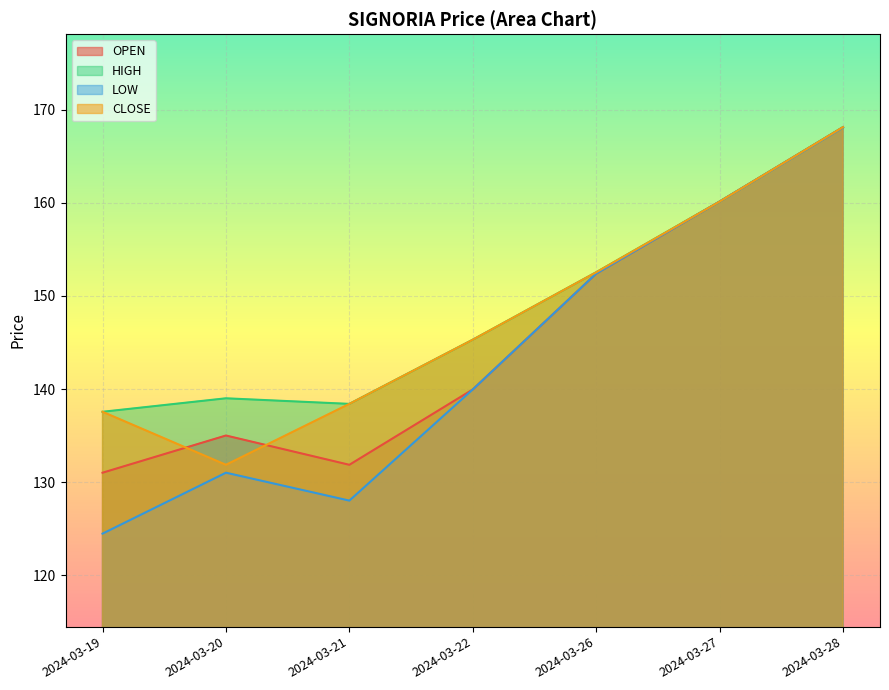

What is the value of the LOW point at the 5th from the left?

152.4